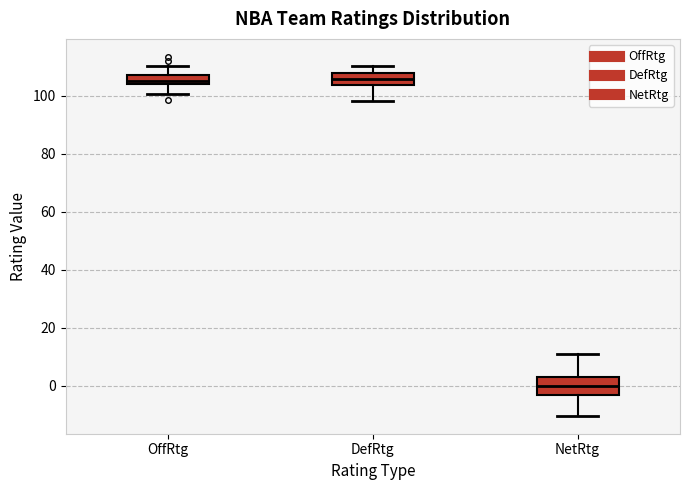

Where does the median line of the box for NetRtg sit on the y-axis? The values are not printed on the chart, so give them approximately, as read against the axis.

0